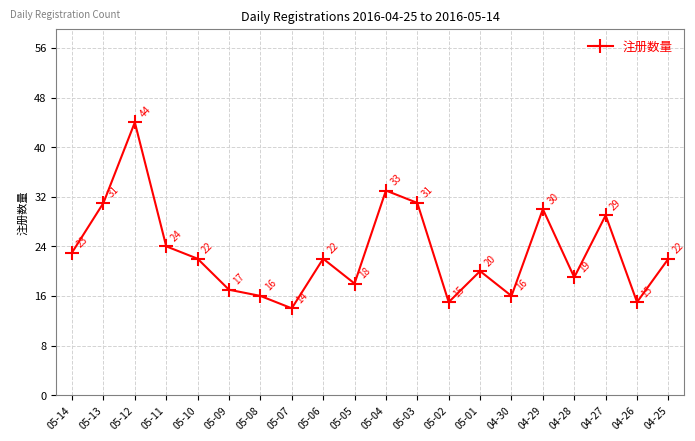

What is the difference between the maximum and minimum values?

30